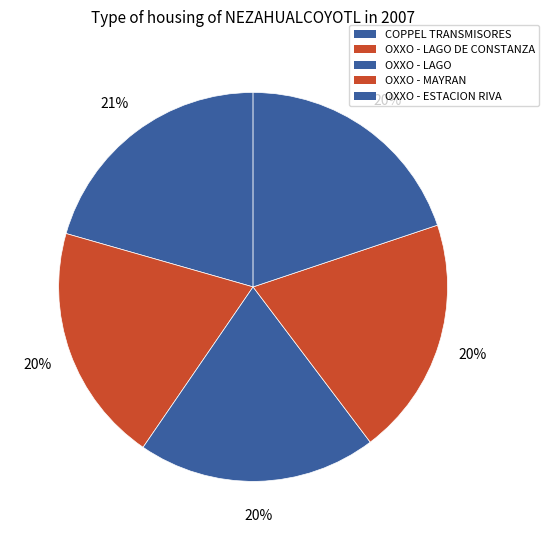

What is the smallest slice in the pie chart?

OXXO - MAYRAN MEX